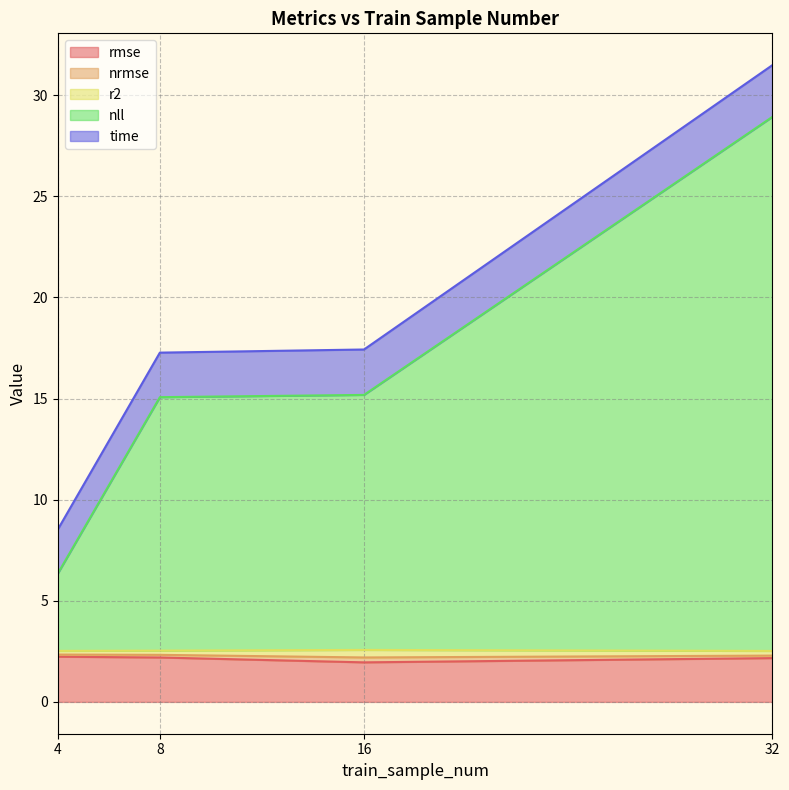

What is the highest value of the rmse series?

2.2